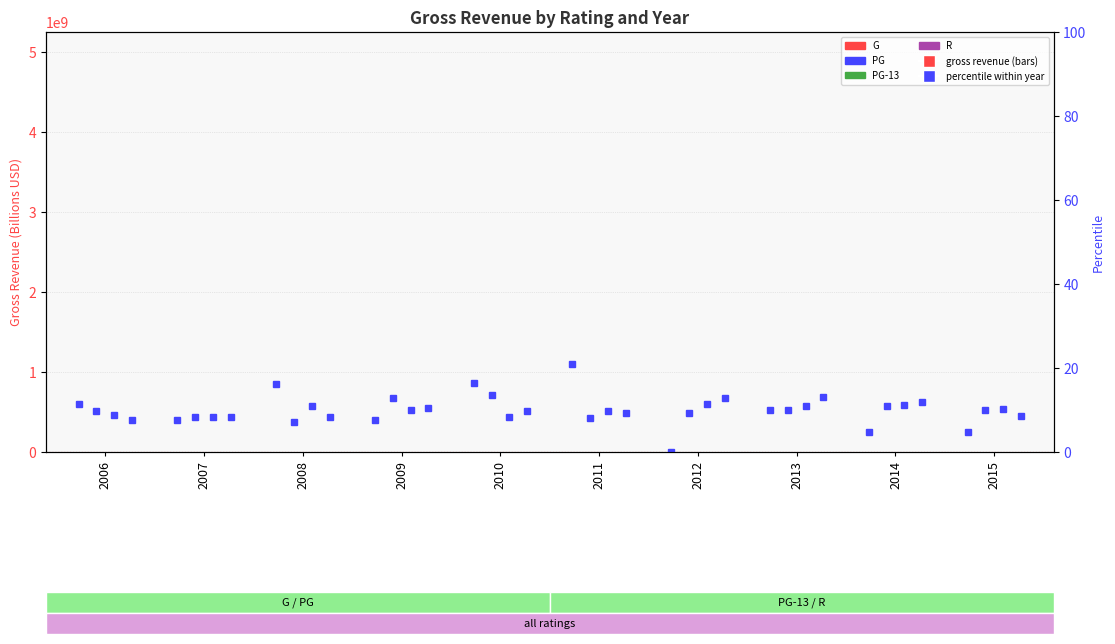

The value of PG-13 at 2009 is 1.4. True or false?

False